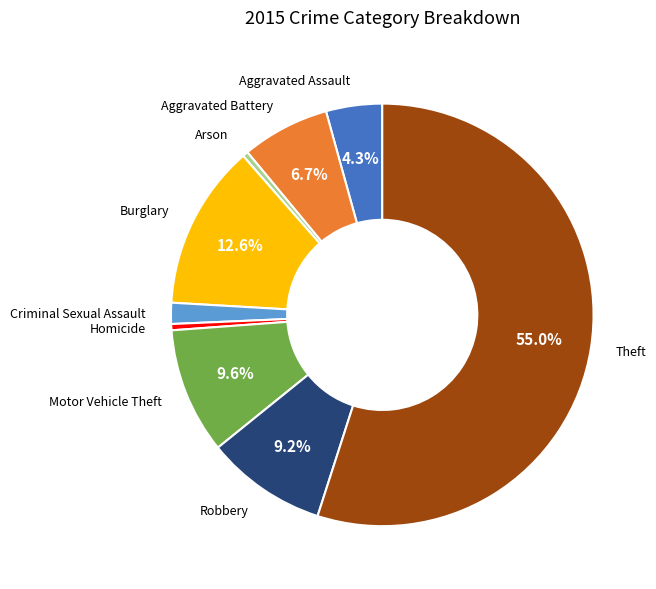

Which slice represents more than half of the pie?

Theft